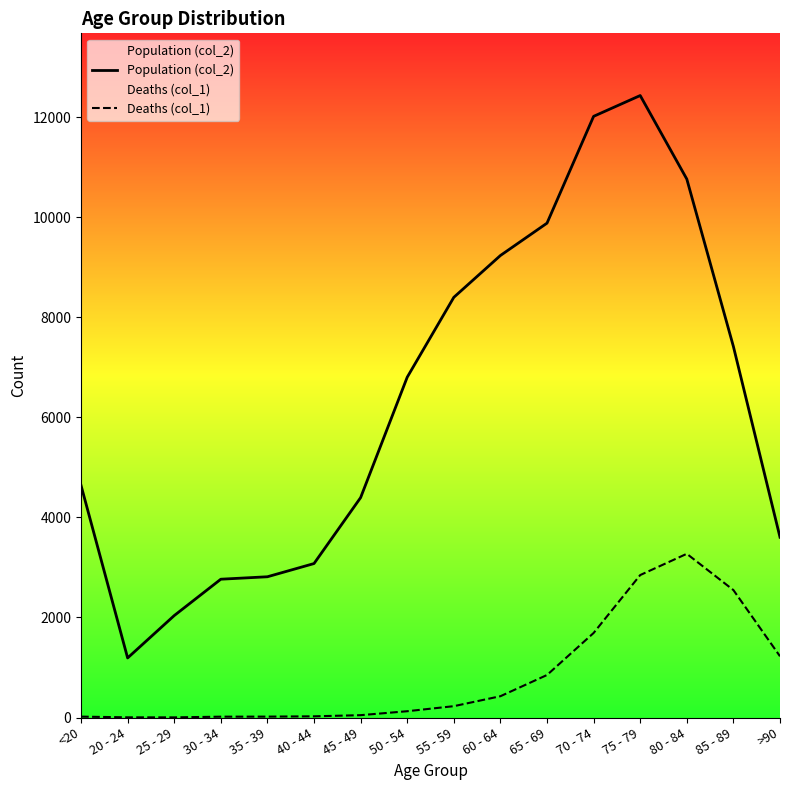

What is the greatest value displayed?

12434